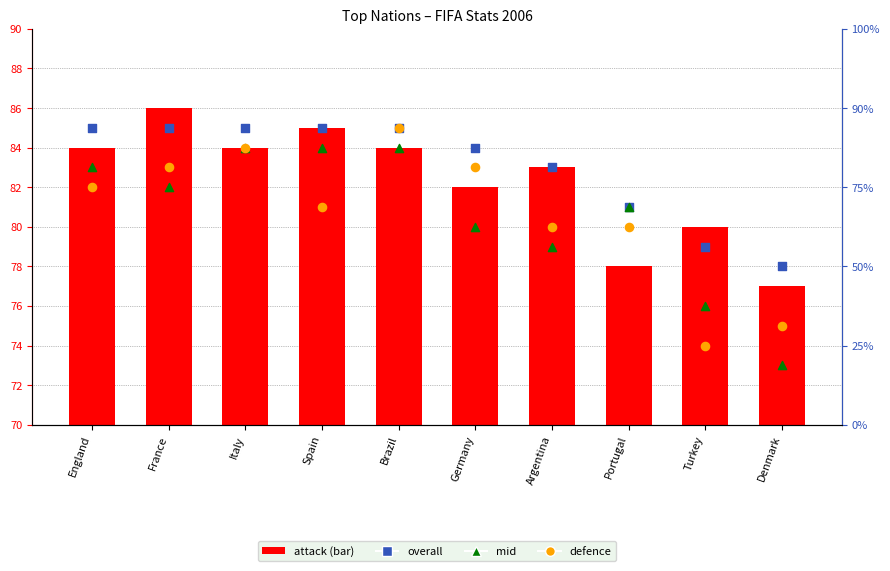

At which category is the sum across all series the highest?

Brazil